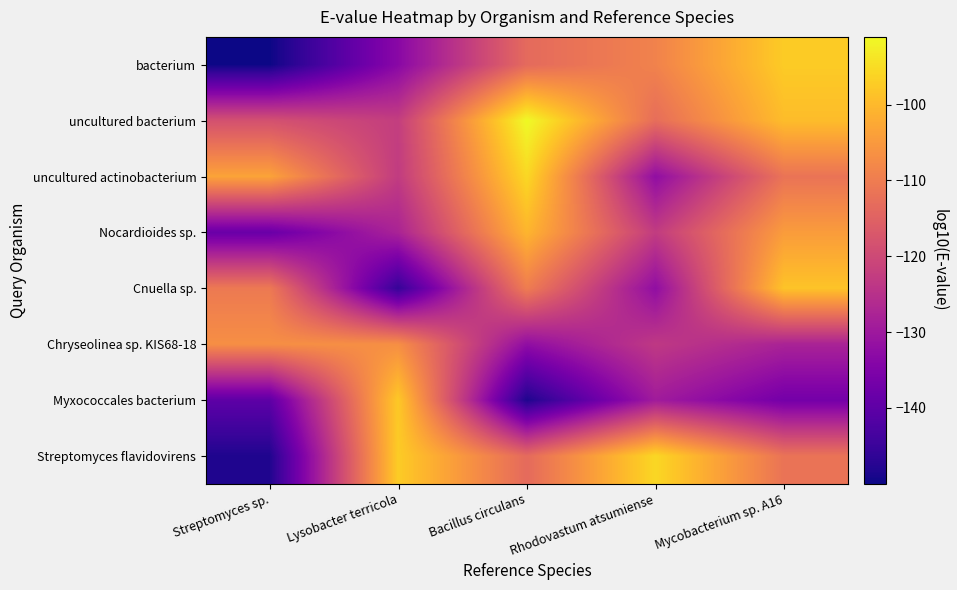

How many distinct data groups are displayed?

8